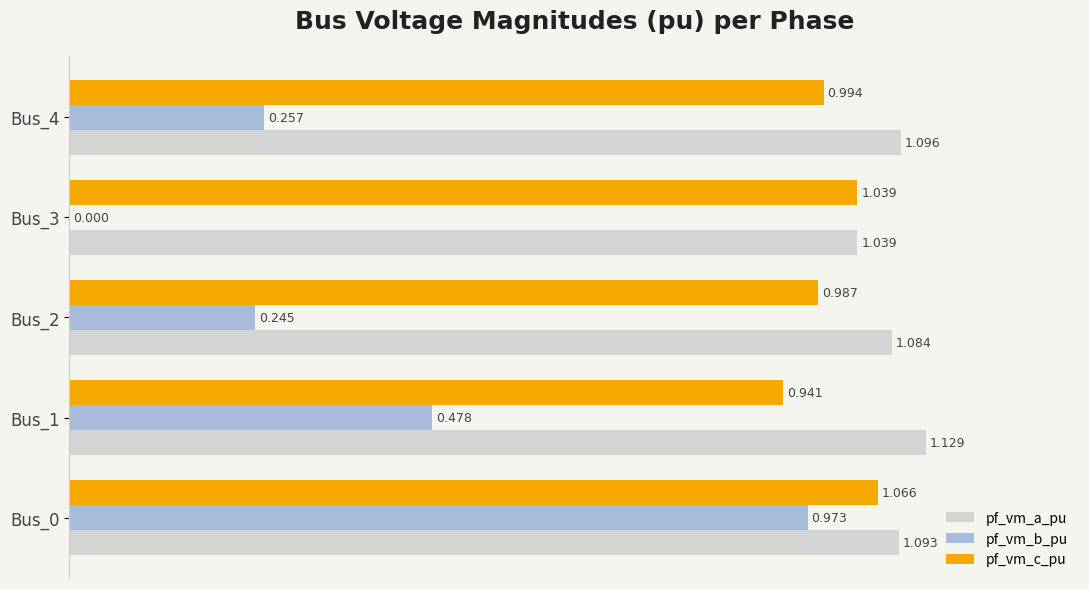

Is the value of pf_vm_b_pu at Bus_1 greater than the value of pf_vm_a_pu at Bus_3?

No